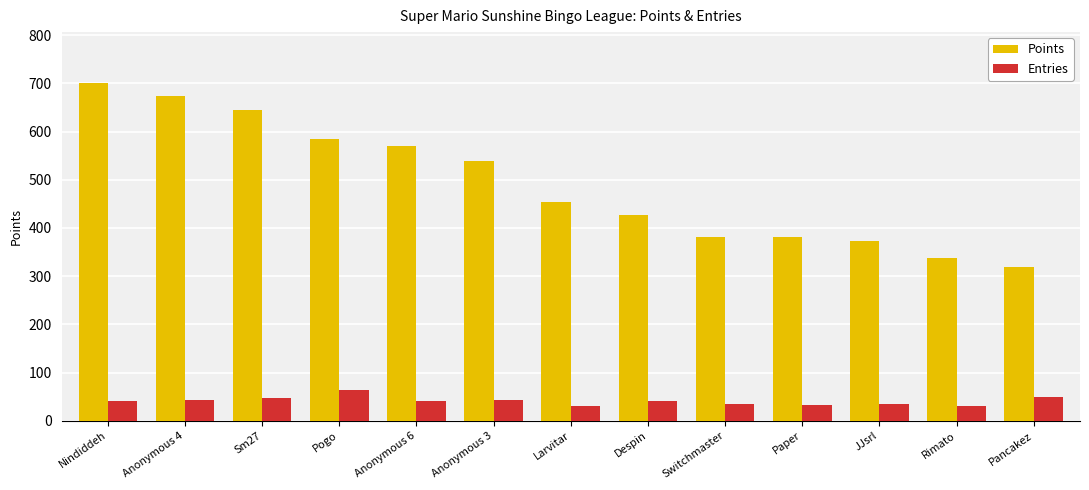

At which category is the sum across all series the highest?

Nindiddeh